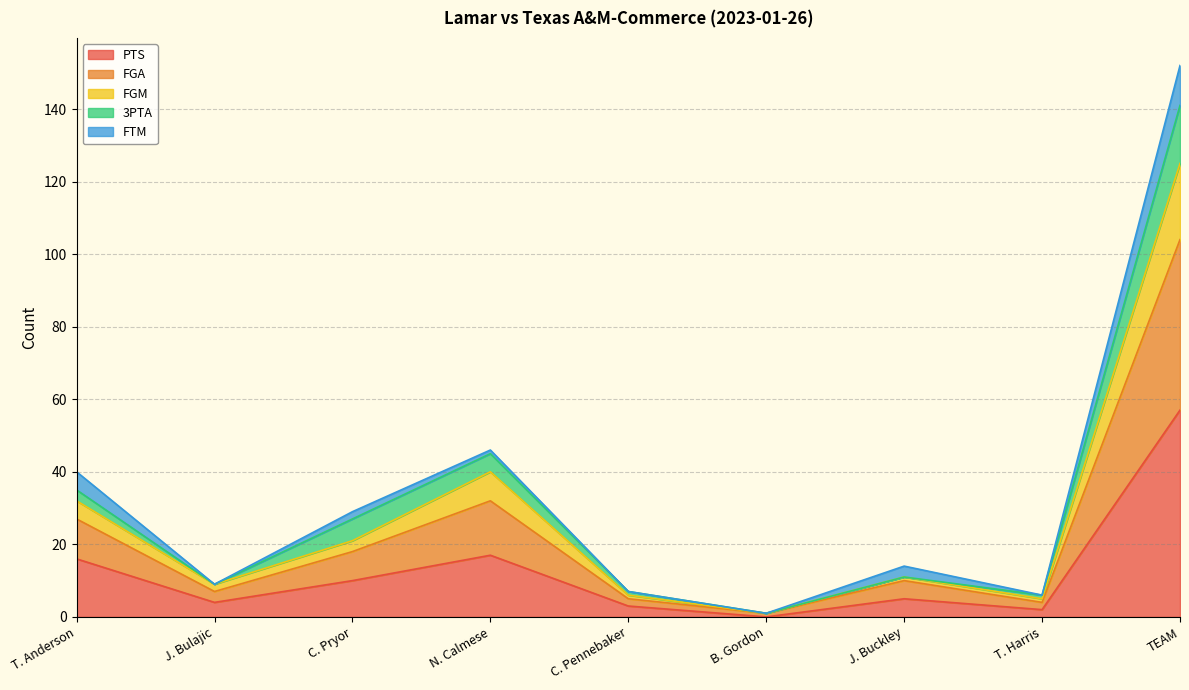

At which label does PTS reach its peak?

TEAM